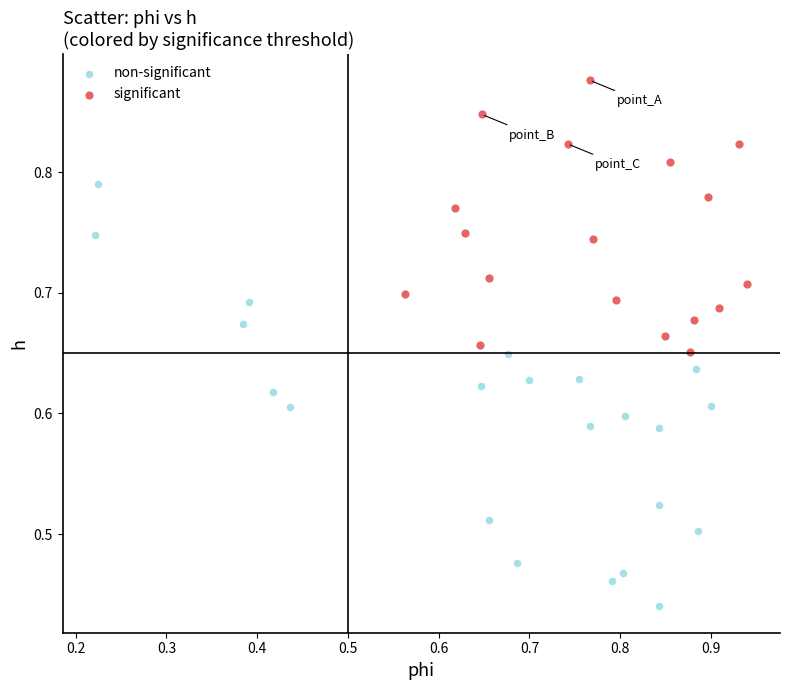

Which series reaches the maximum Y coordinate?

significant